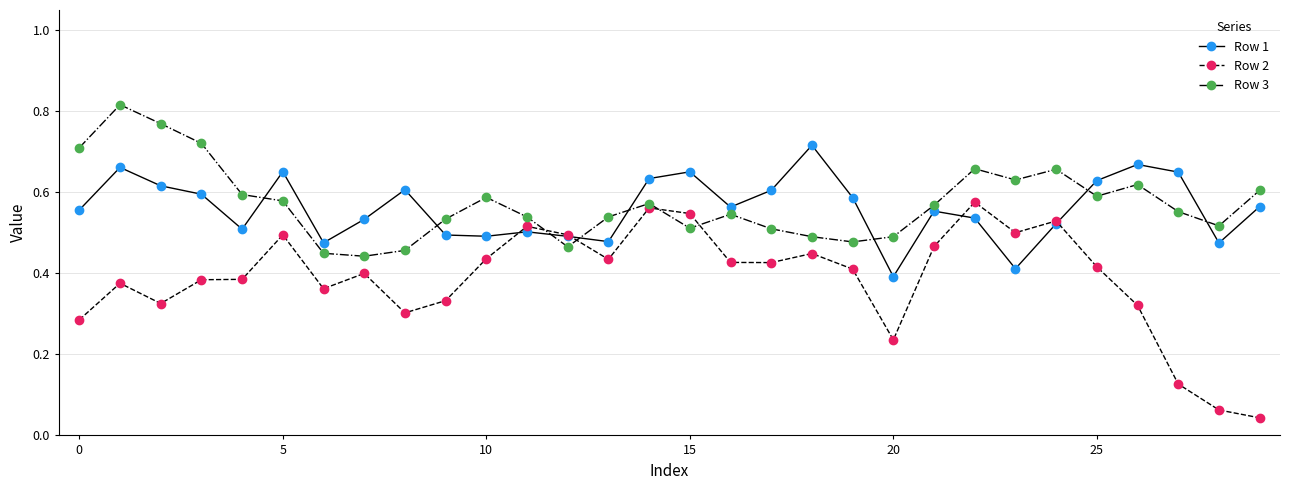

True or false: Row 2 has more than 0 points higher than both neighbors.

True